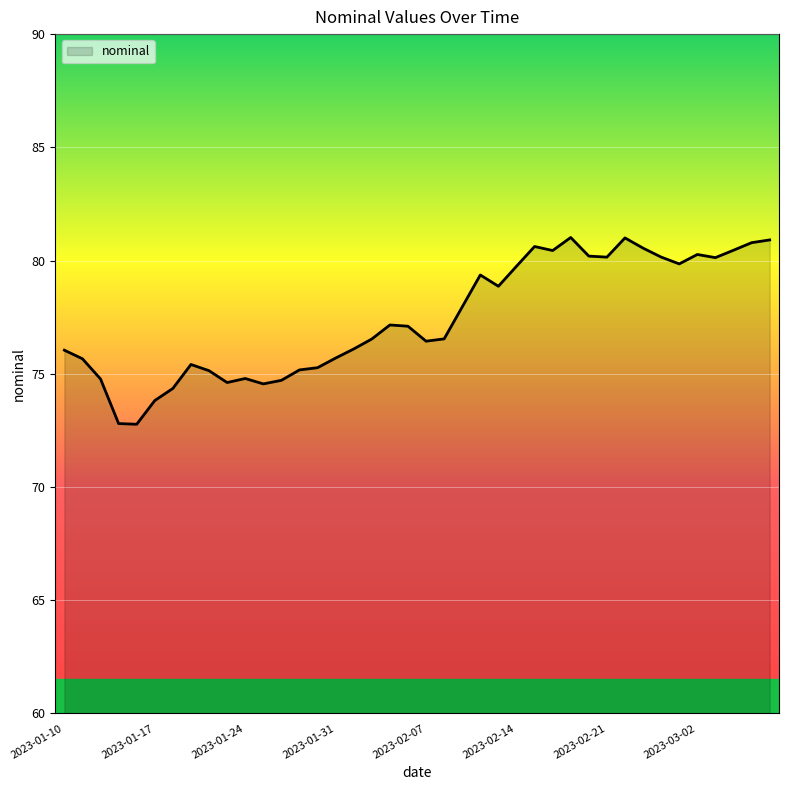

How many values are below 77?

20